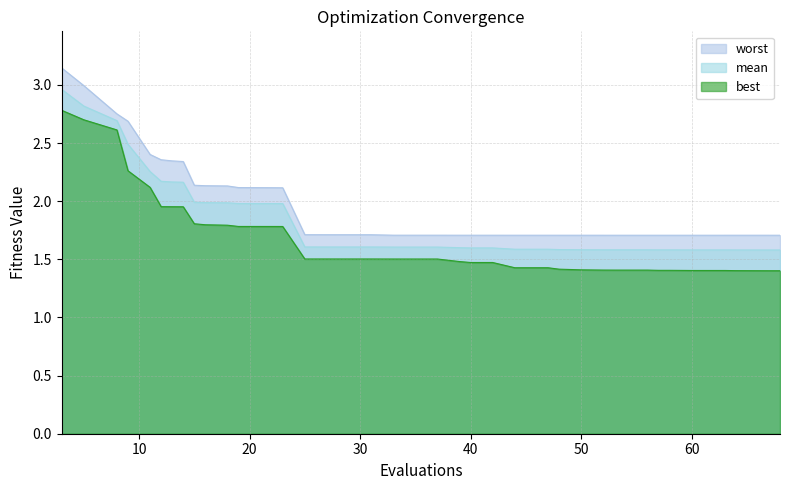

How many lines are shown in the chart?

3